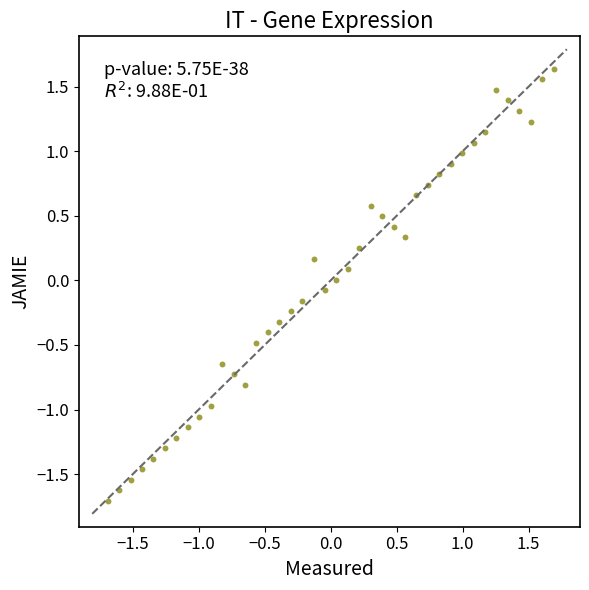

What is the range of X values (max minus min)?

3.4